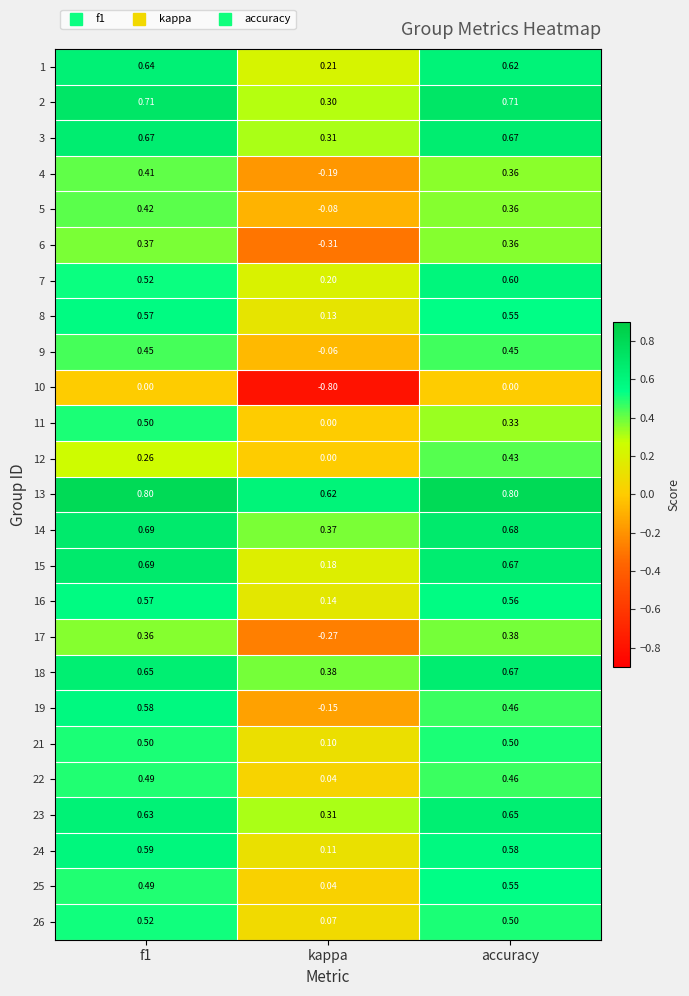

Which series has the largest range (max minus min)?

10